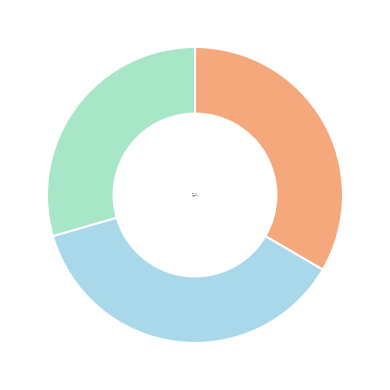

What is the largest slice in the pie chart?

comments